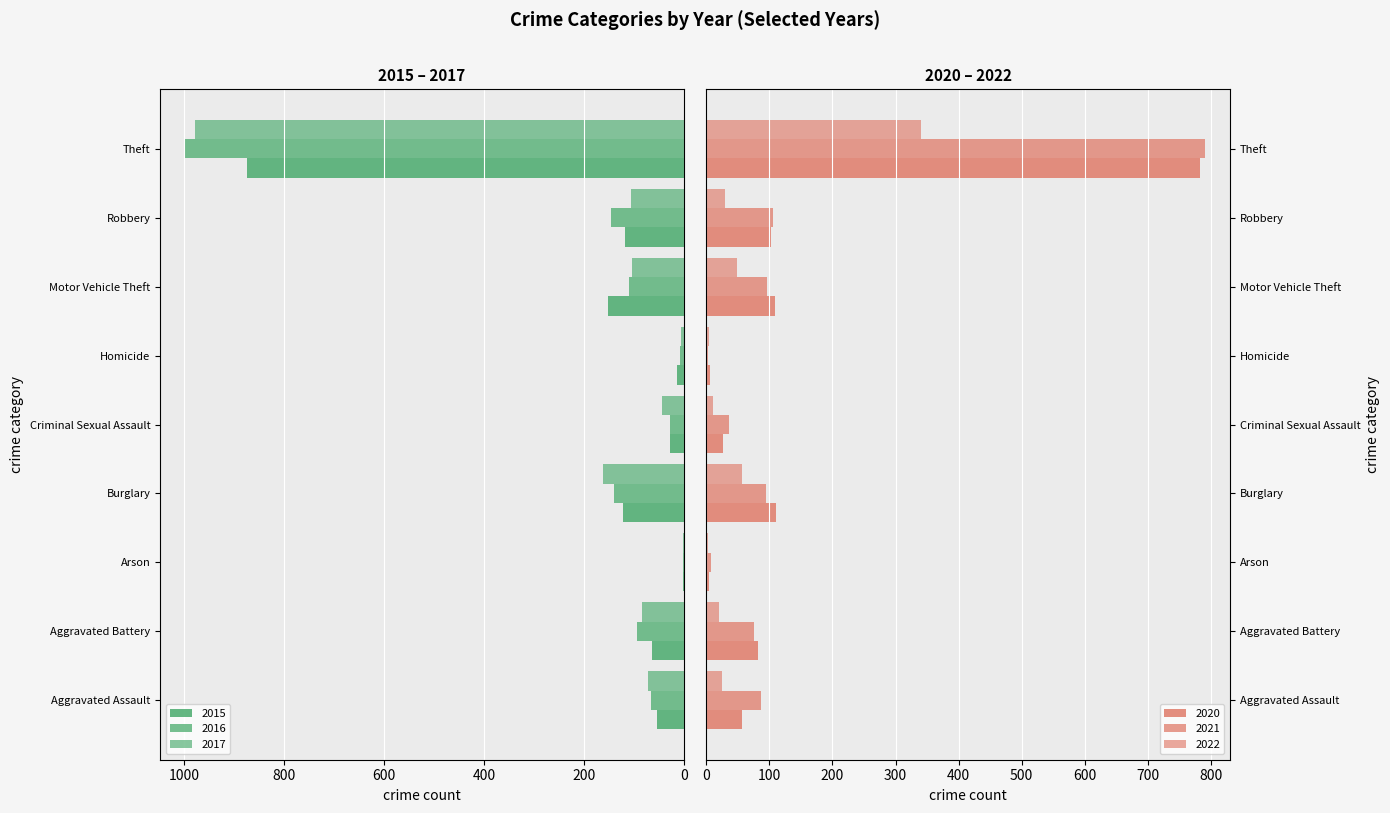

What is the label of the 9th bar from the right?

Aggravated Assault